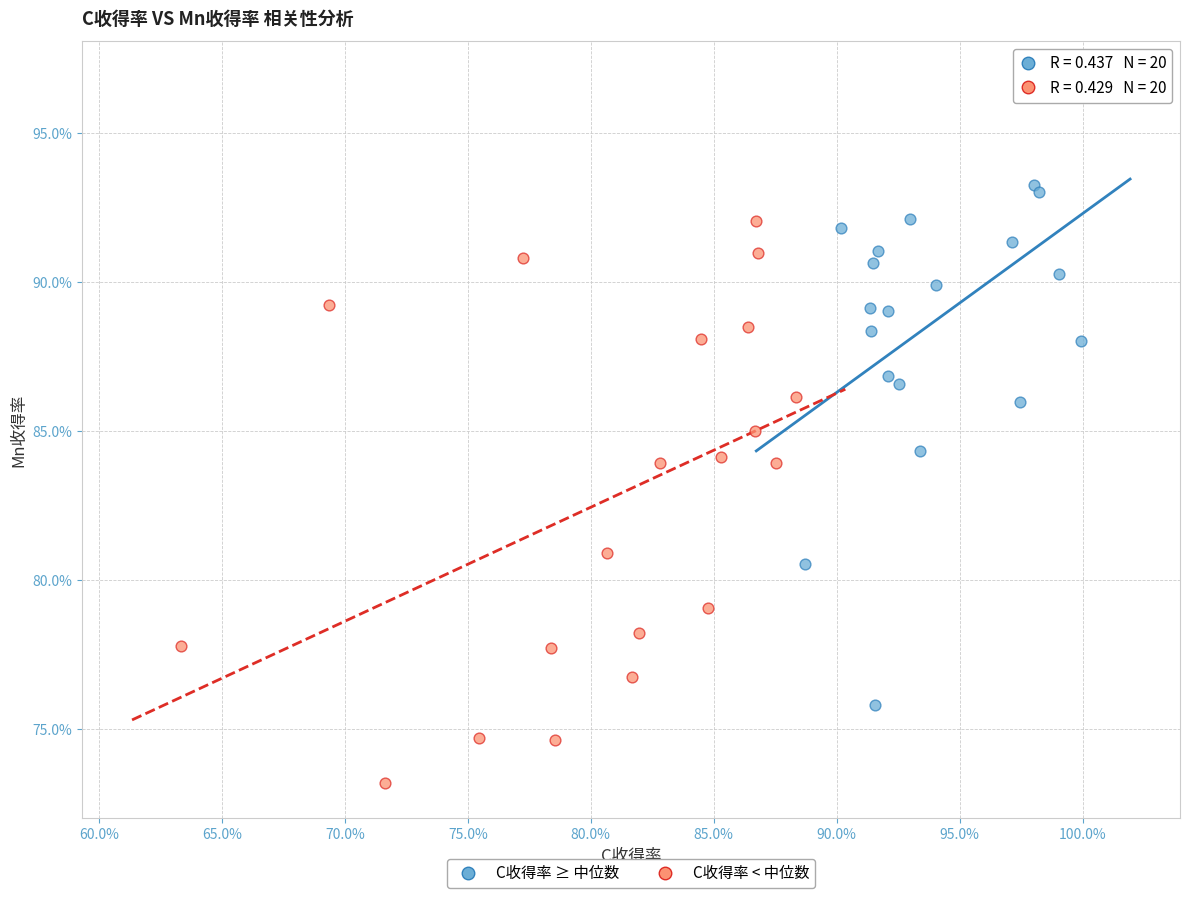

Which series has the largest Y range (max minus min)?

C收得率 ≥ 中位数